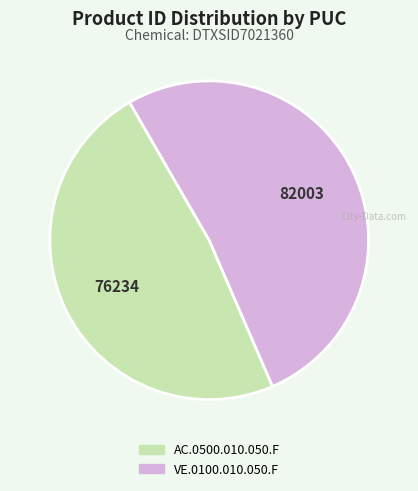

Which category has the smallest portion of the pie?

AC.0500.010.050.F